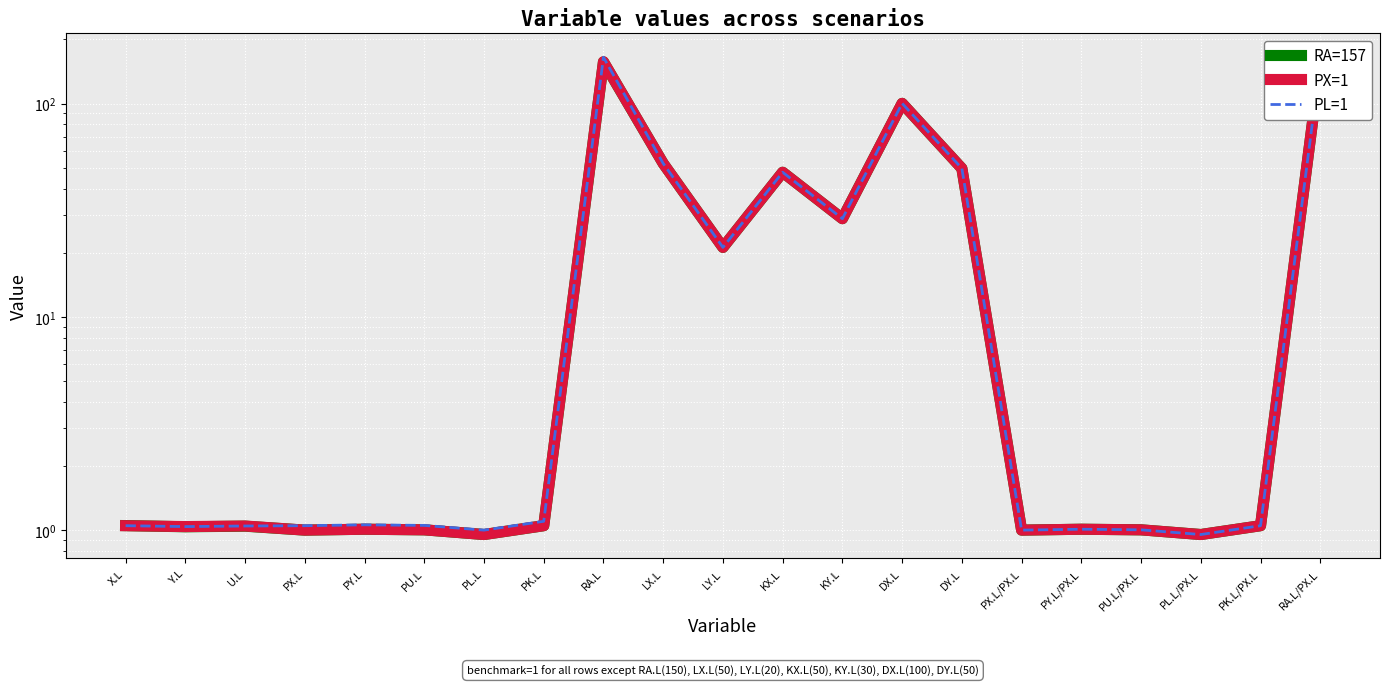

True or false: PL=1 and PX=1 intersect in this chart.

True